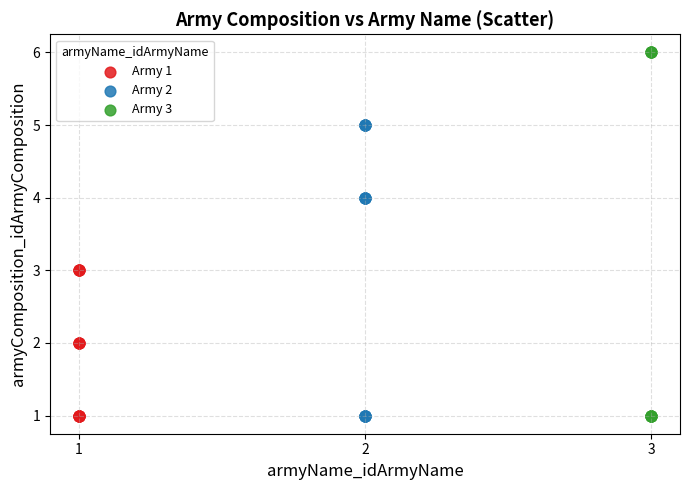

Which series has the widest spread of Y values?

Army 3